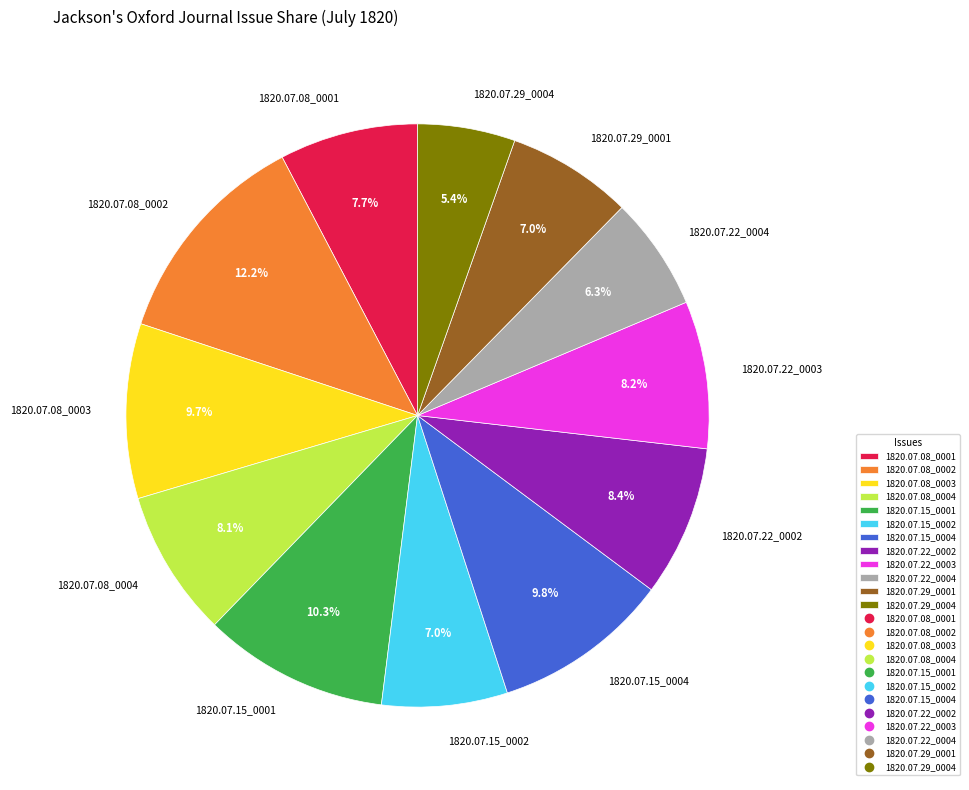

Which has a higher value, 1820.07.08_0001 or 1820.07.08_0003?

1820.07.08_0003